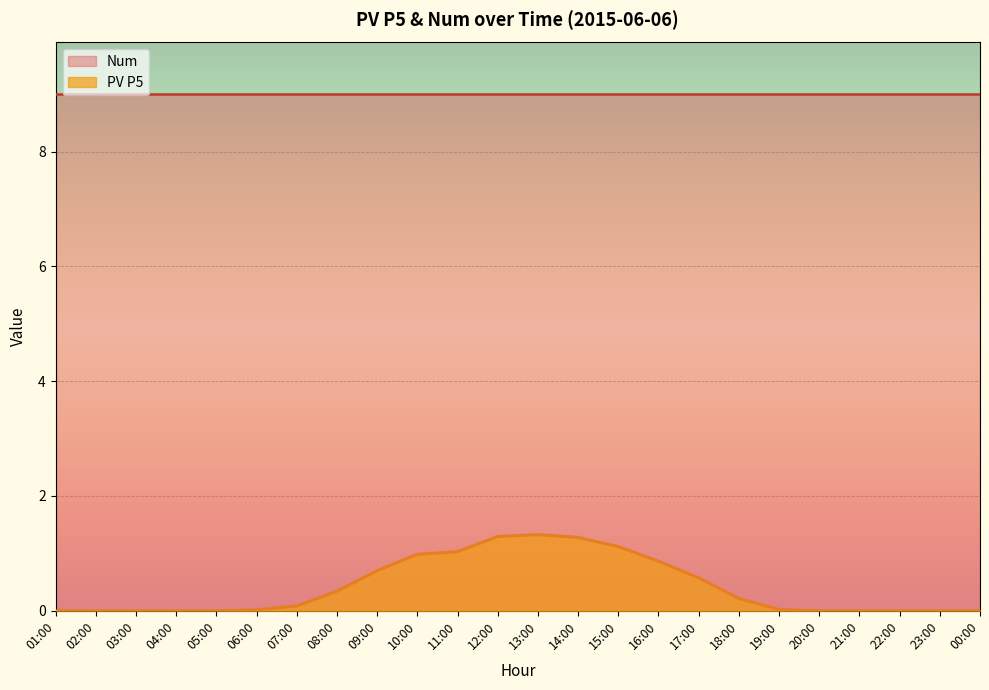

Between 17:00 and 10:00, which is larger?

10:00